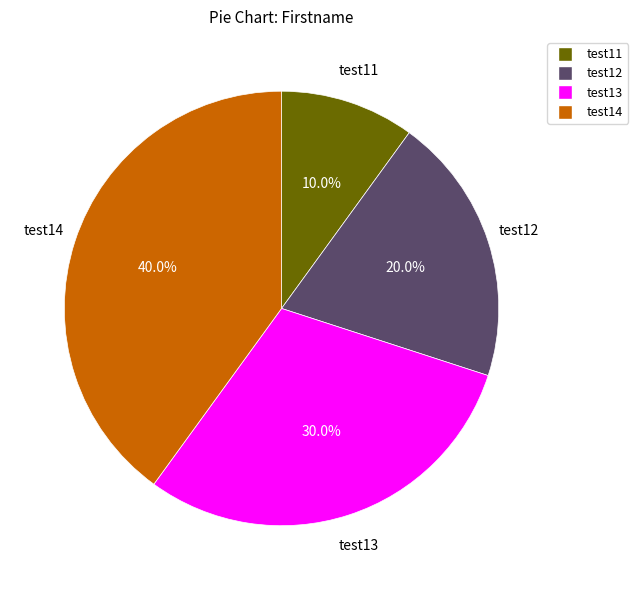

Is it true that test12 is 20% of the pie?

True